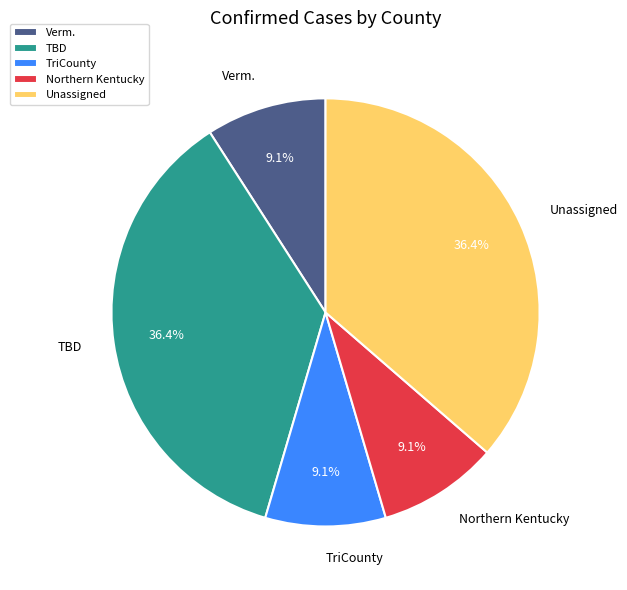

What percentage is NOT represented by TBD?

63.6%